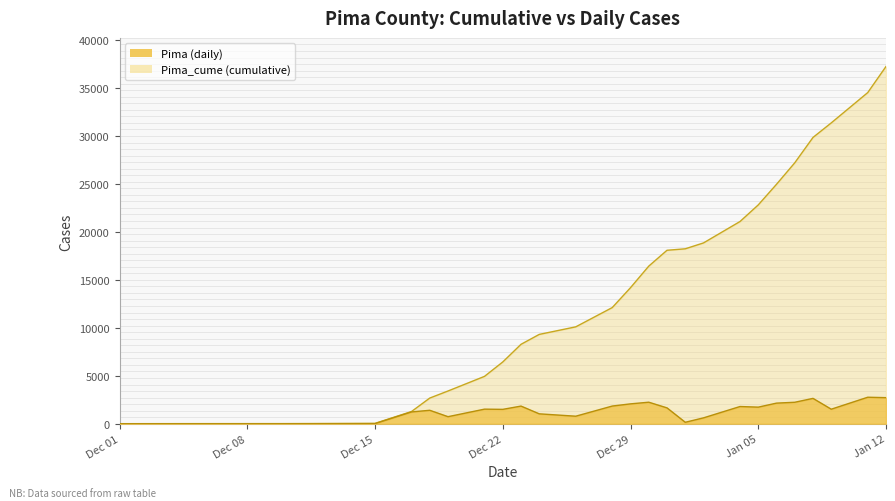

Which category has the highest value across all series?

Jan 12